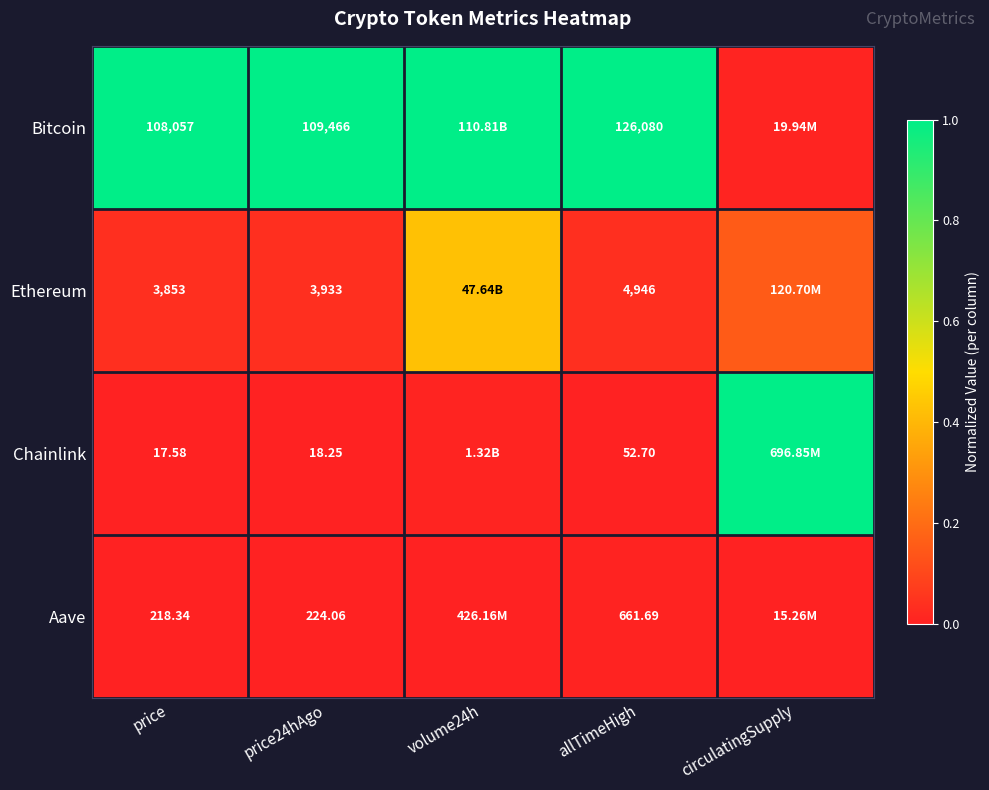

At allTimeHigh, list the series in order from smallest to largest.

Chainlink, Aave, Ethereum, Bitcoin